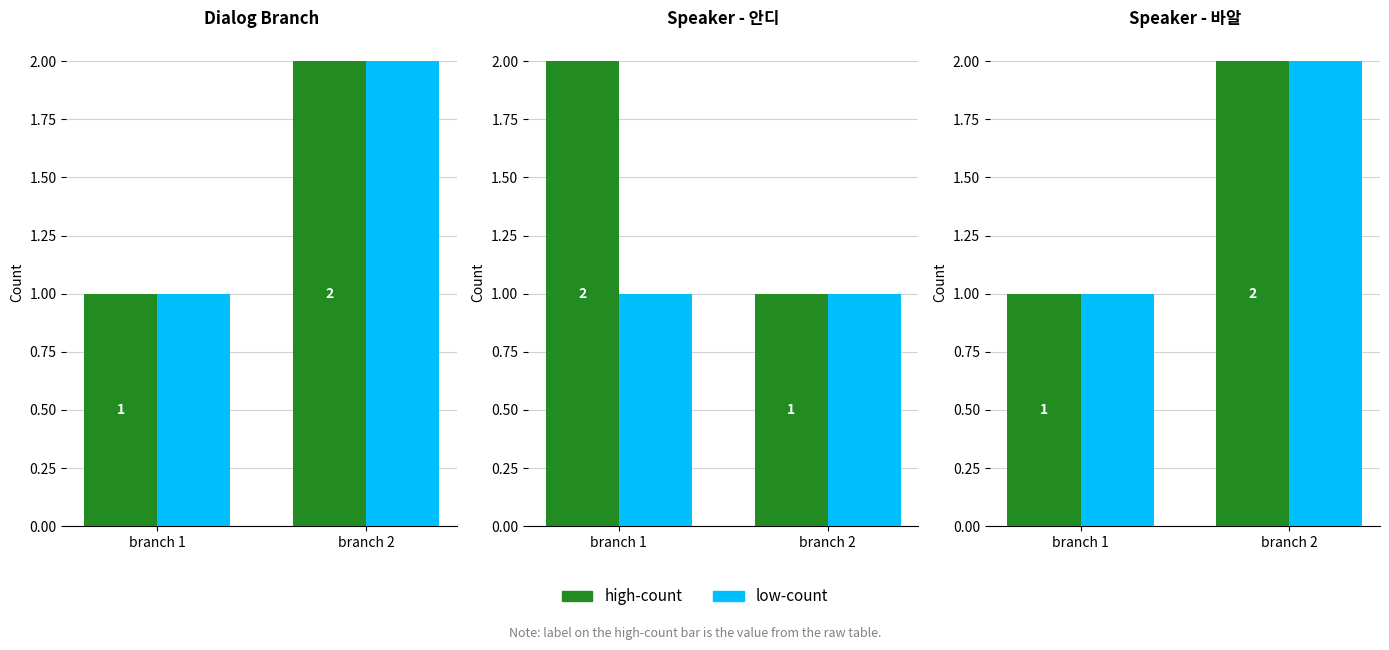

What is the value of the 바알 (speaker 1) bar at the 2nd from the left?

2